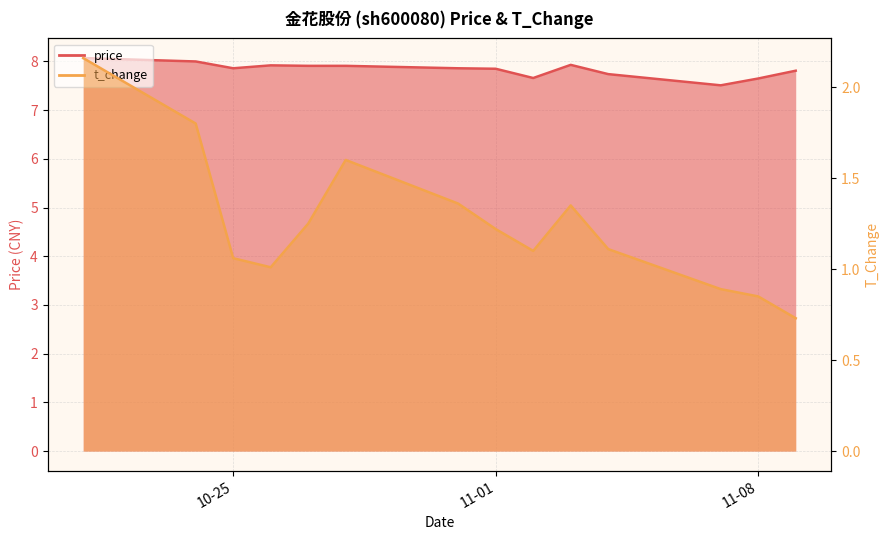

List the labels in order of price value, largest first.

2022-10-21, 2022-10-24, 2022-11-03, 2022-10-26, 2022-10-27, 2022-10-28, 2022-10-25, 2022-10-31, 2022-11-01, 2022-11-09, 2022-11-04, 2022-11-02, 2022-11-08, 2022-11-07